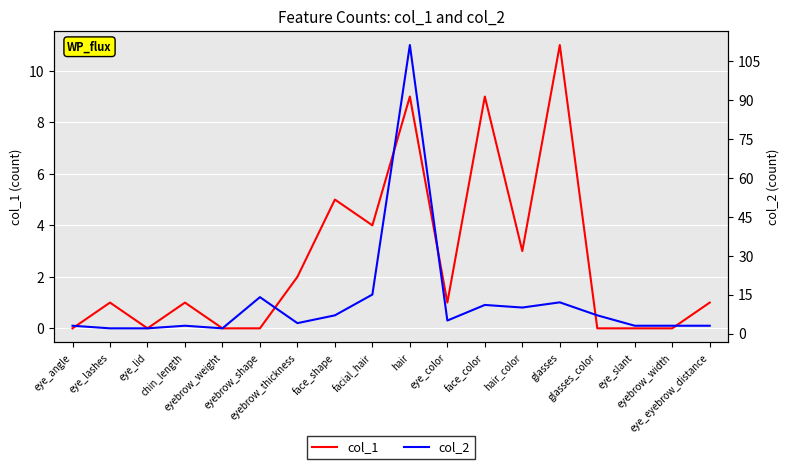

Rank the series at eyebrow_weight from lowest to highest value.

col_1, col_2